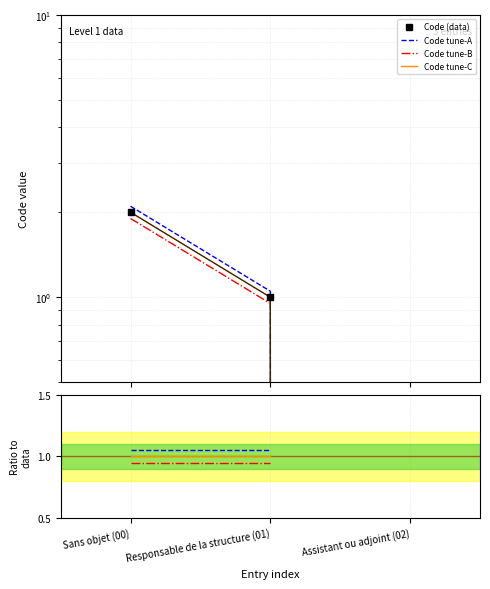

What value does the data have at Responsable de la structure (01)?

1